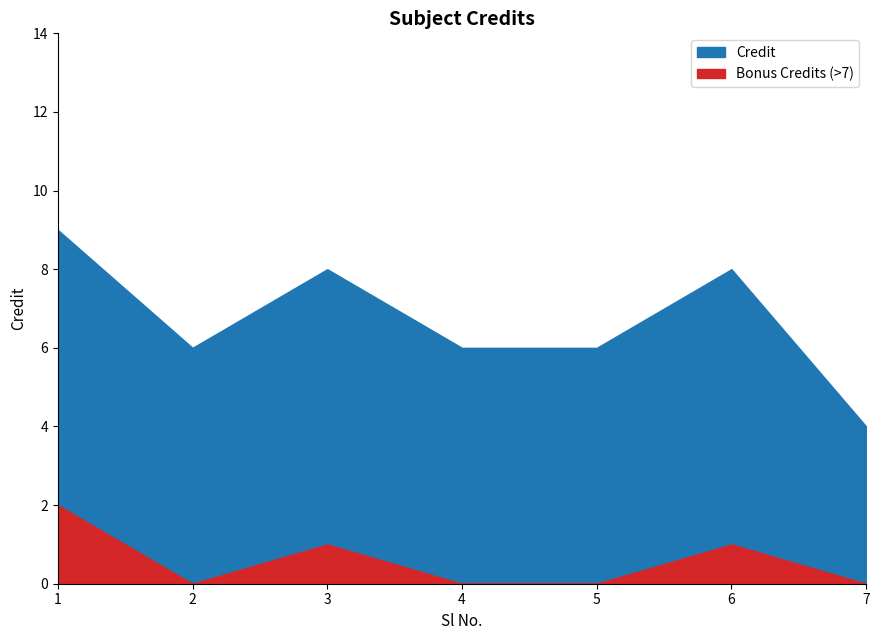

At which category does the data reach its first local peak?

3